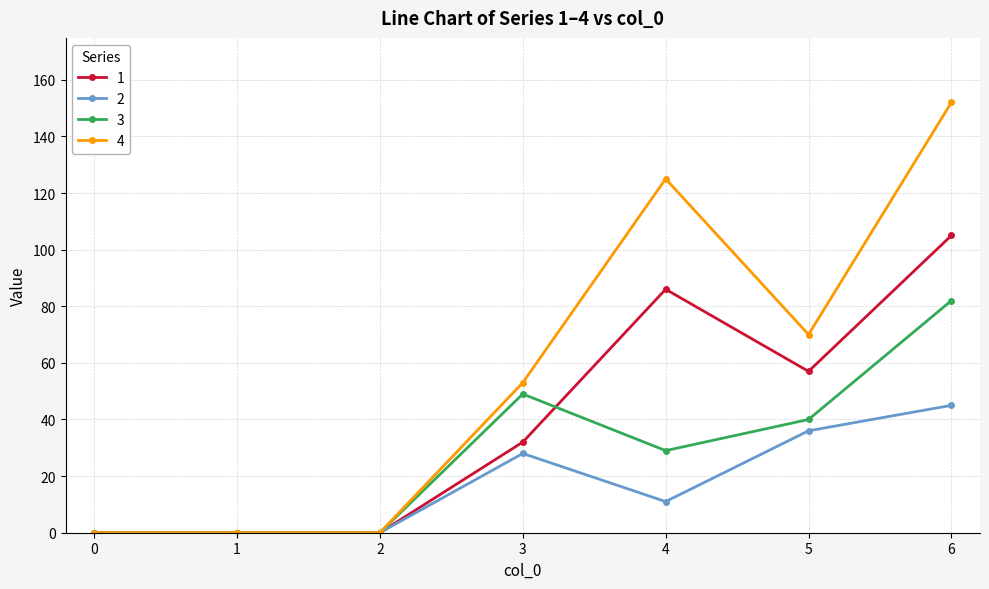

How many distinct data groups are displayed?

4